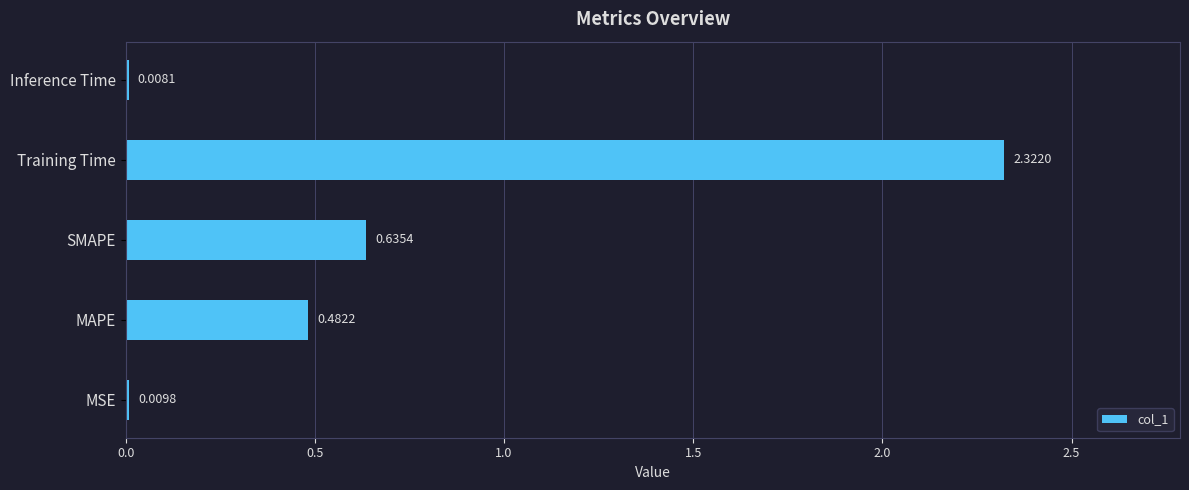

Approximately how many times larger is the value at SMAPE compared to Training Time?

0.3